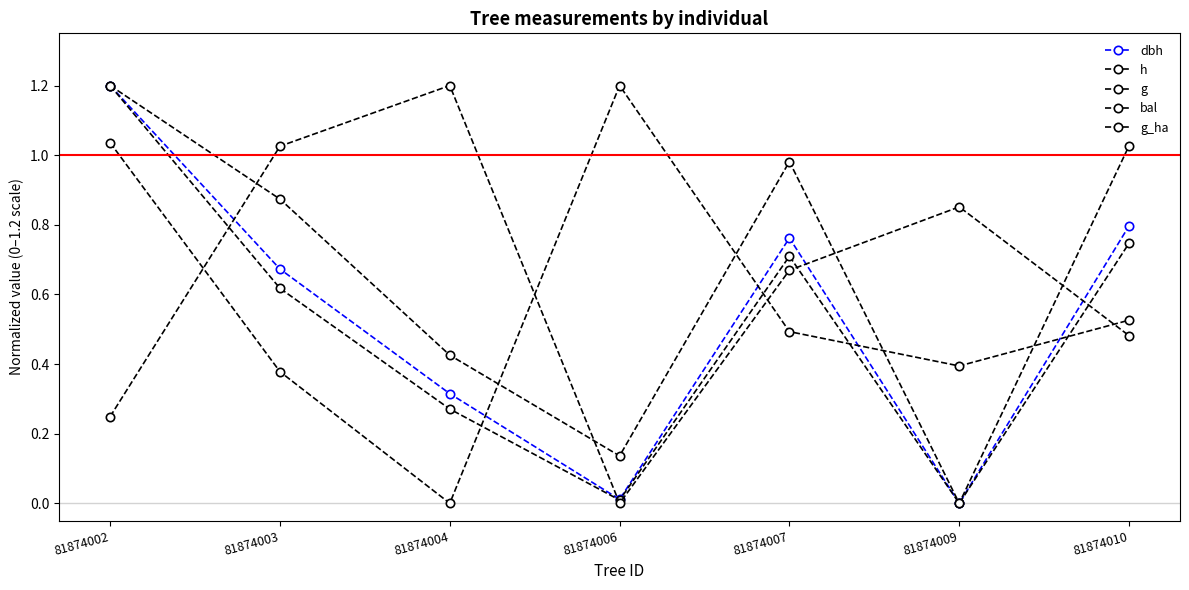

Is this an area chart (filled region under the line)?

No